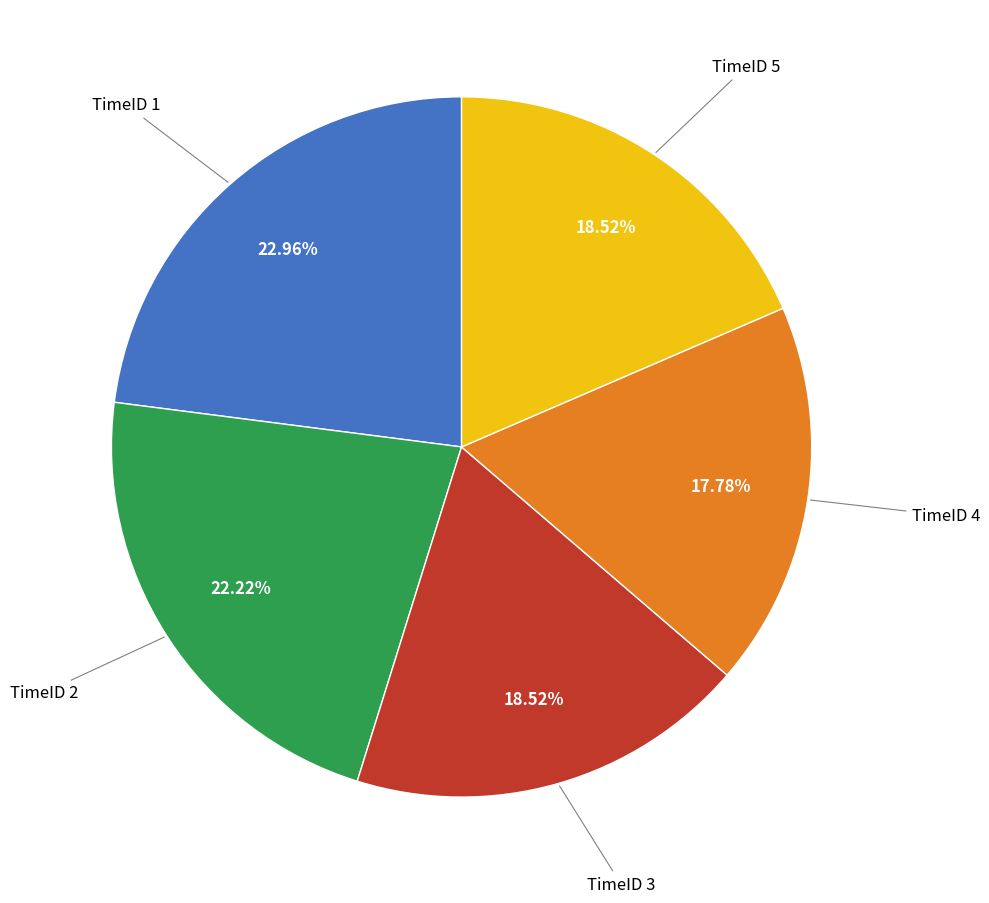

Is there a majority slice in this chart?

No